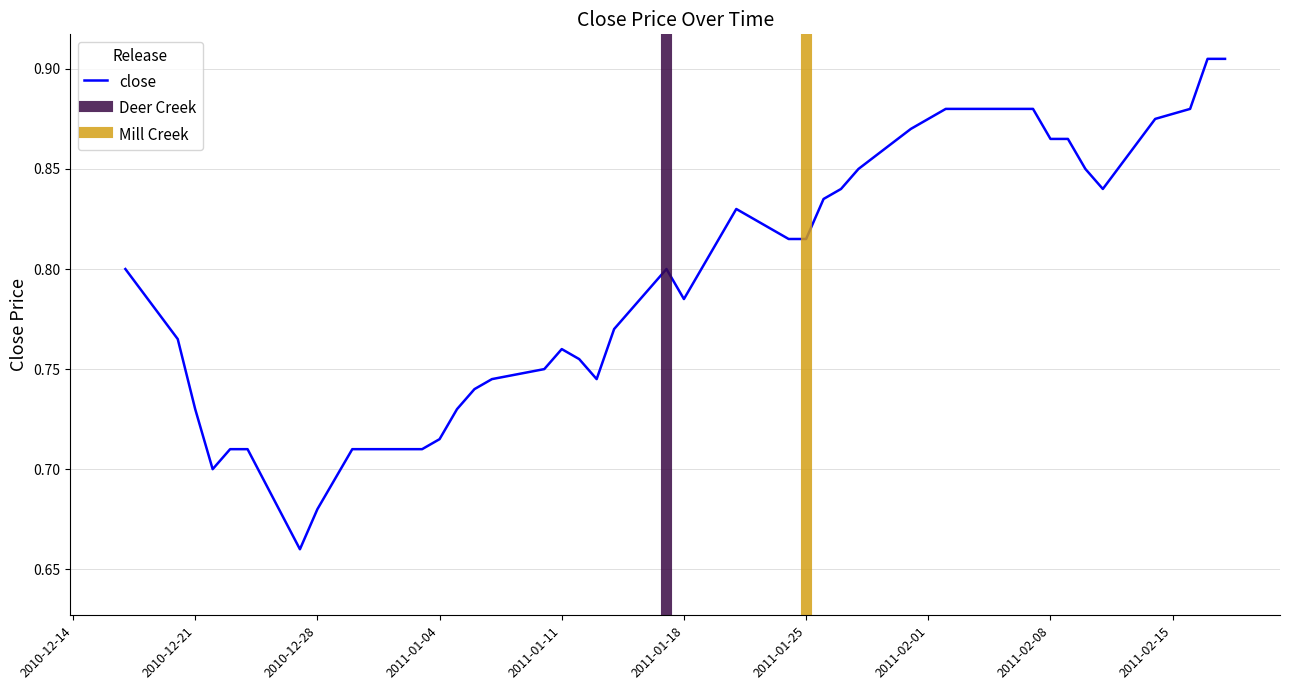

The chart shows a value of 1.2 at 15. True or false?

False